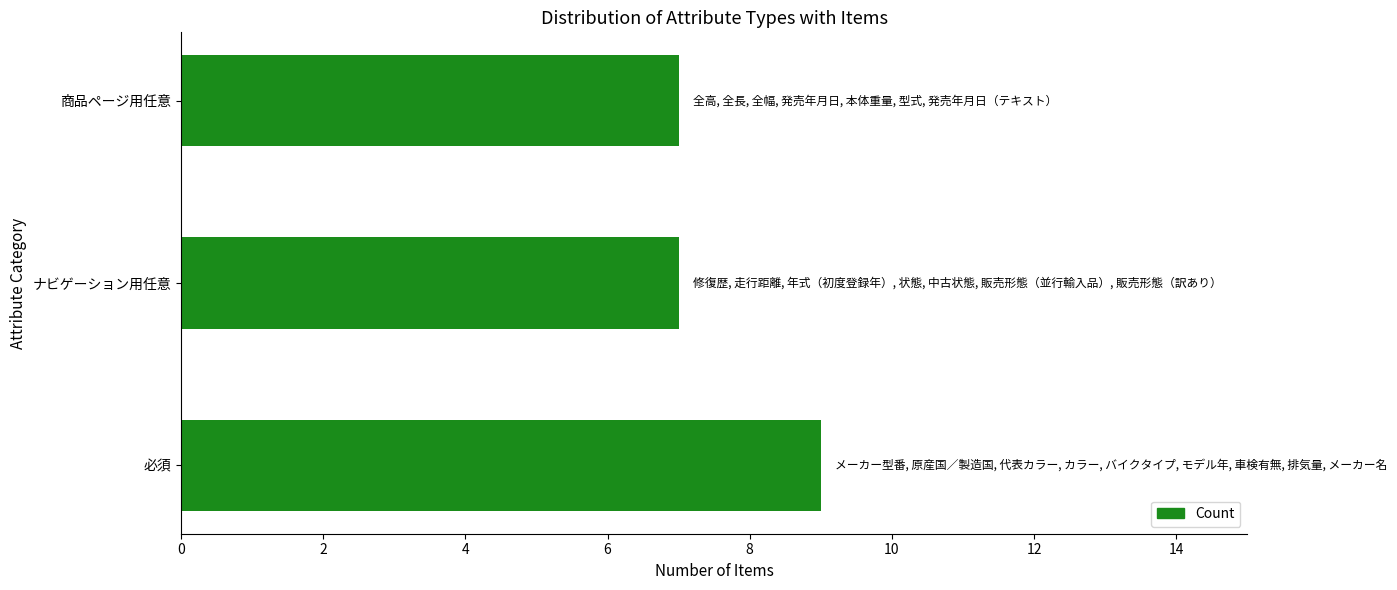

Reading top to bottom, extract all data points from this chart.

7	7	9